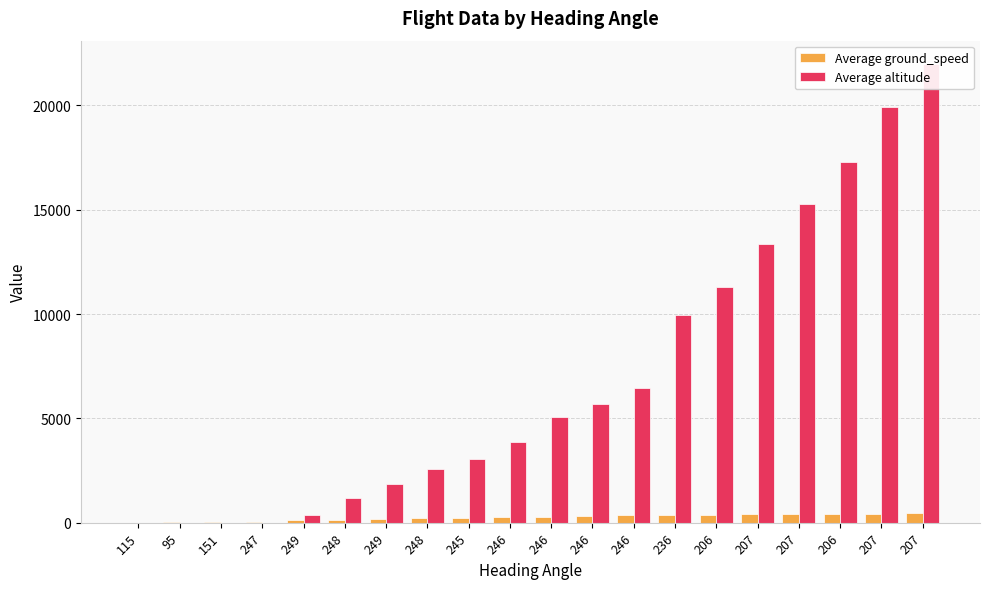

At how many categories does at least one series exceed 3875?

10